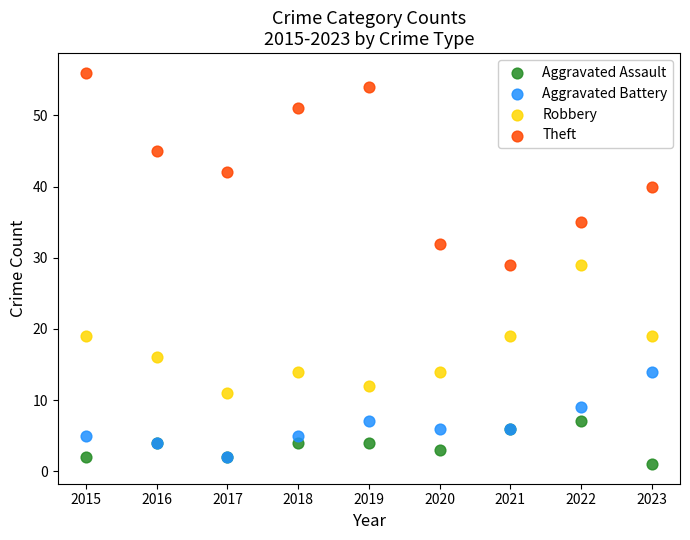

What are all the series names shown in the legend?

Aggravated Assault, Aggravated Battery, Robbery, Theft